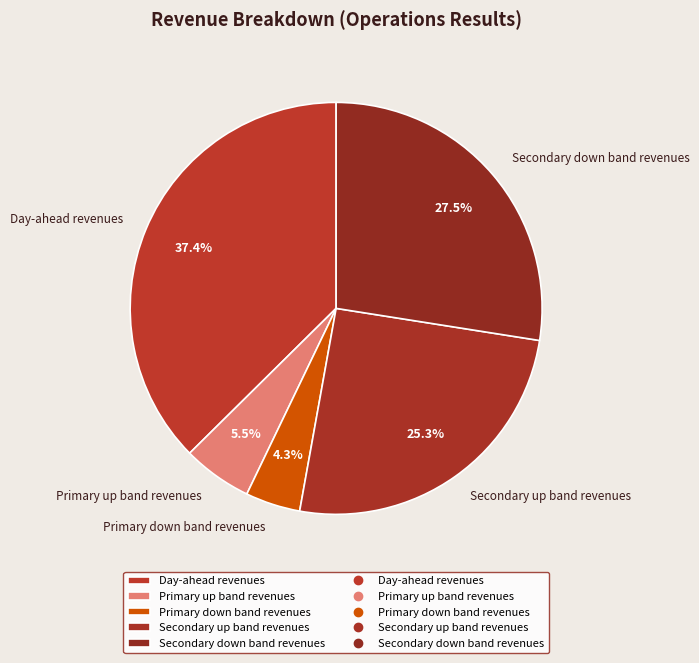

What is the ratio of the value at Secondary up band revenues to the value at Day-ahead revenues?

0.7